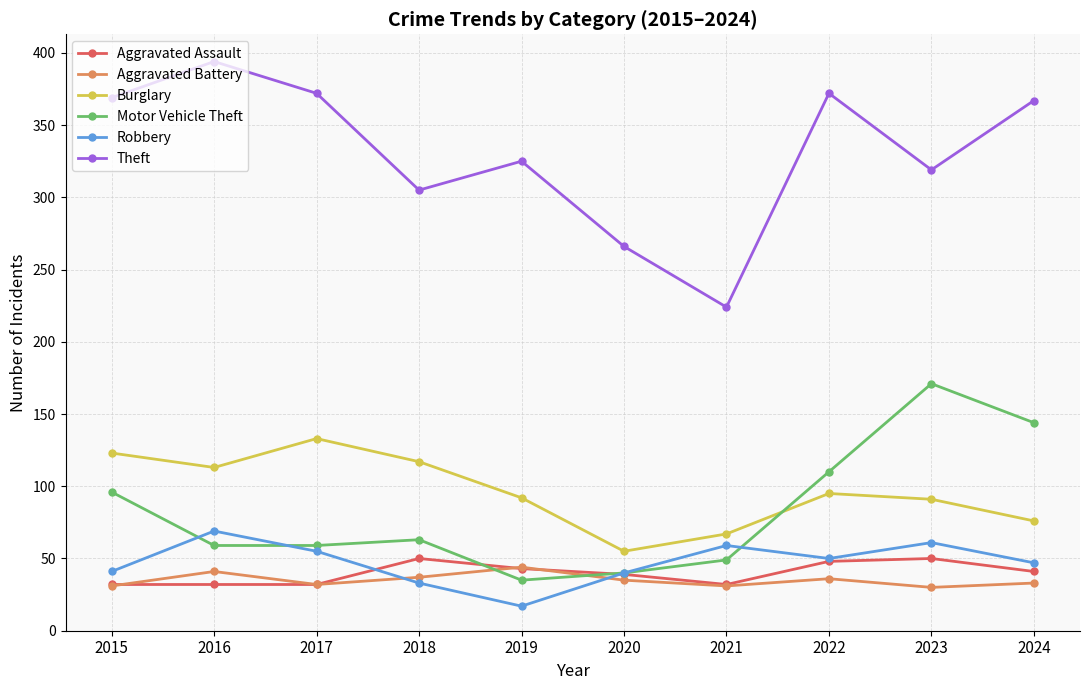

True or false: Burglary has a value of 92 at 2019.

True